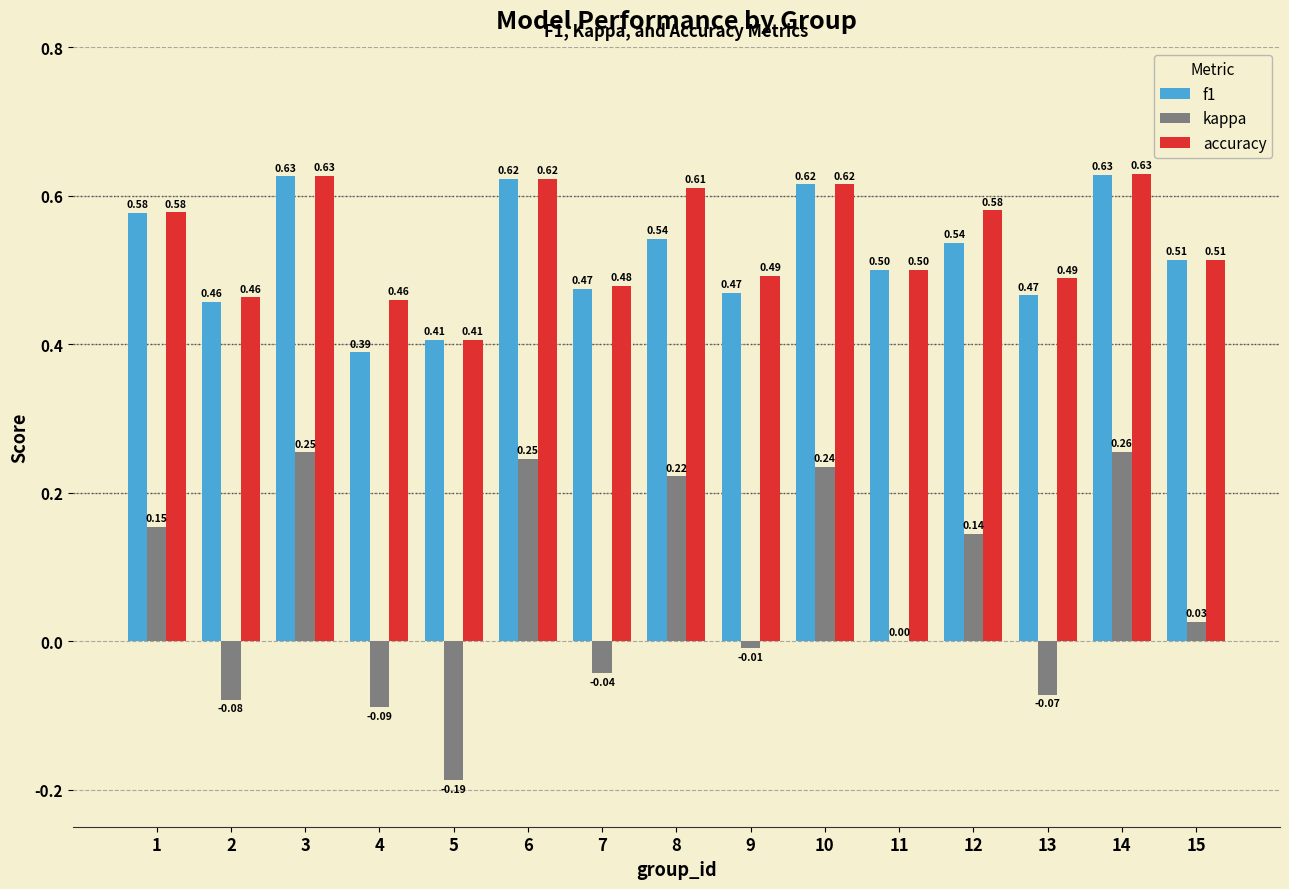

What are all the series names shown in the legend?

f1, kappa, accuracy